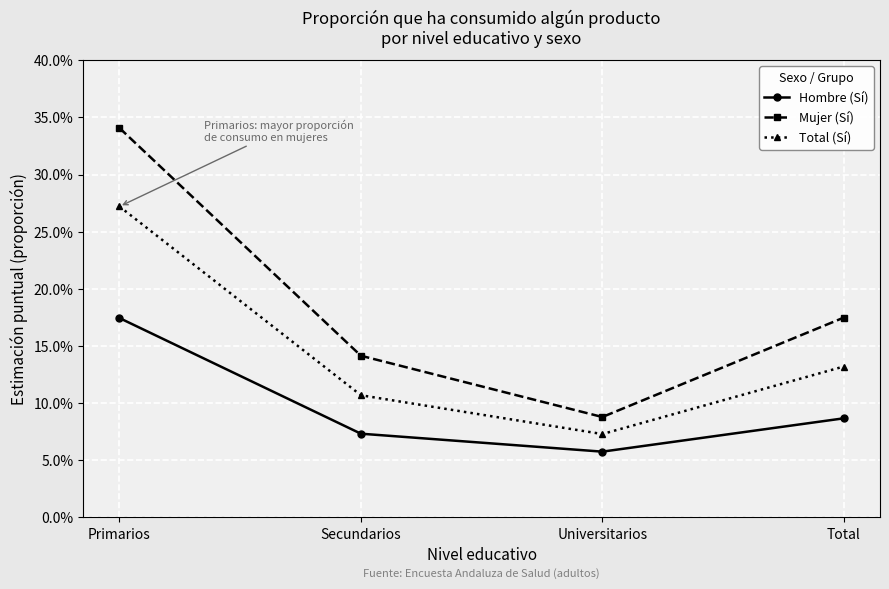

At Universitarios, list the series in order from largest to smallest.

Mujer (Sí), Total (Sí), Hombre (Sí)